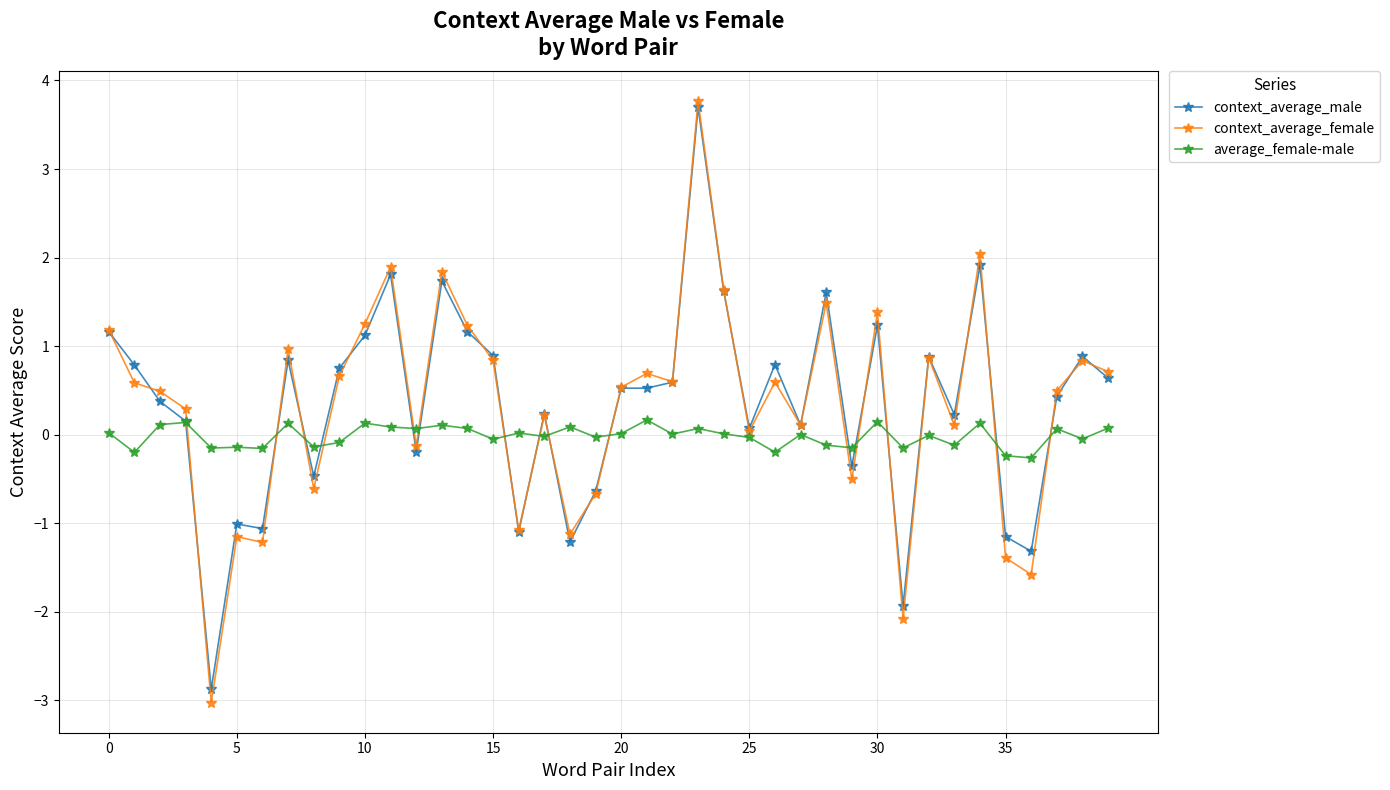

How many lines are shown in the chart?

3